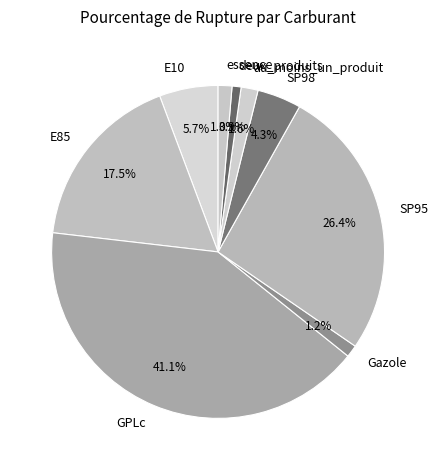

True or false: E85 accounts for 4% of the total.

False